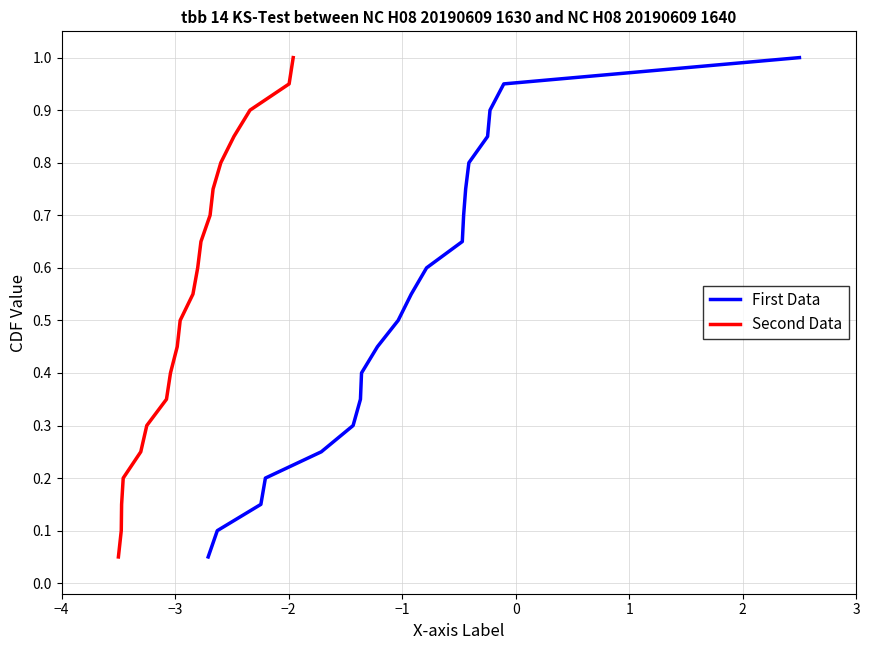

What are all the series names shown in the legend?

First Data, Second Data